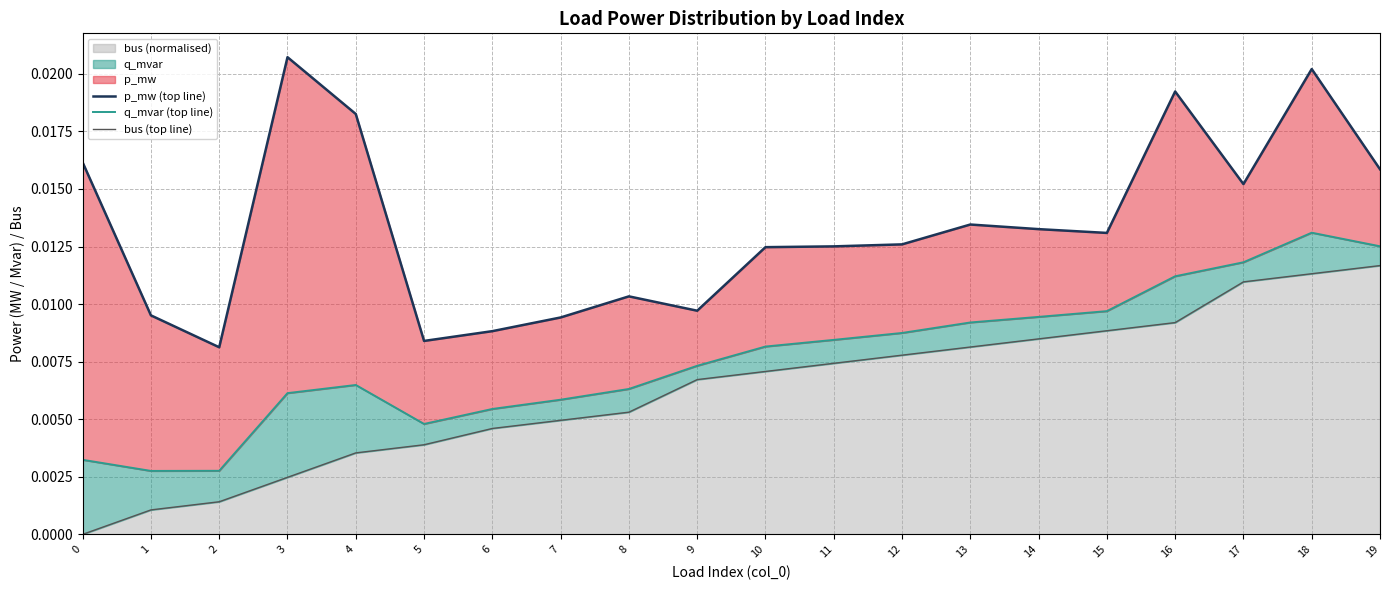

True or false: bus (normalised) has a value of 0.0 at 0.

True